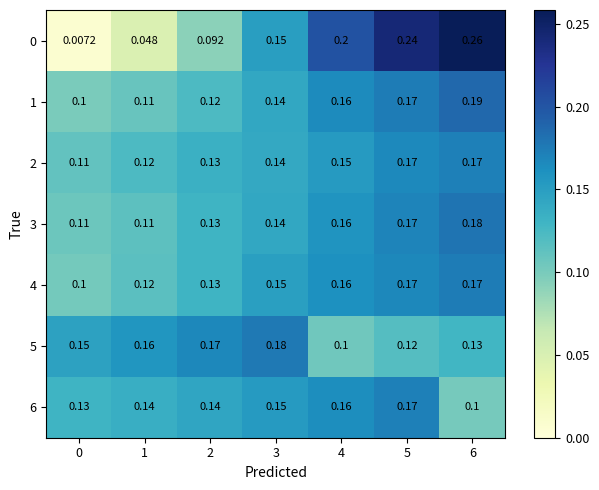

Is the value of 2 at 2 greater than the value of 4 at 0?

Yes